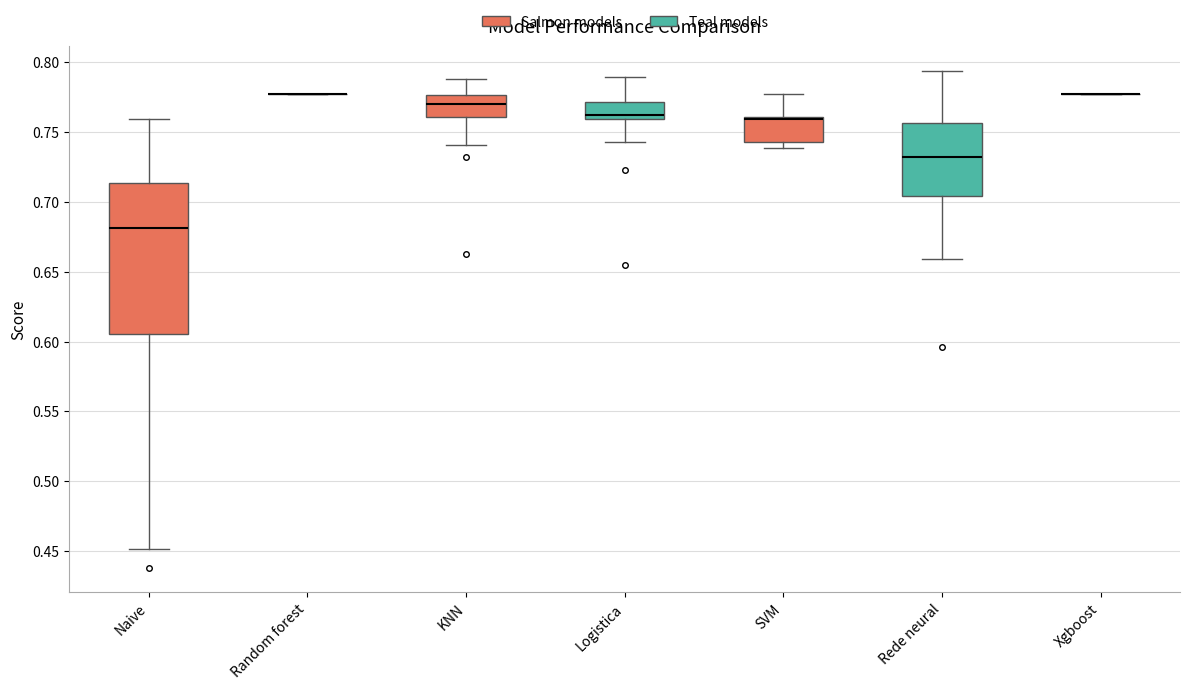

Reading left to right, transcribe this box plot: for each box, give where its median line is, the range the box spans, and where its two whiskers end, as read against the y-axis. The values are not printed on the chart, so give them approximately, as read against the axis.

Naive: median 0.680, box 0.605 to 0.715, whiskers 0.450 to 0.760
Random forest: box collapsed to a line at 0.780, whiskers 0.780 to 0.780
KNN: median 0.770, box 0.760 to 0.775, whiskers 0.740 to 0.790
Logistica: median 0.760 (just above the box's lower edge), box 0.760 to 0.770, whiskers 0.745 to 0.790
SVM: median 0.760 (just below the box's upper edge), box 0.745 to 0.760, whiskers 0.740 to 0.780
Rede neural: median 0.730, box 0.705 to 0.755, whiskers 0.660 to 0.795
Xgboost: box collapsed to a line at 0.780, whiskers 0.780 to 0.780